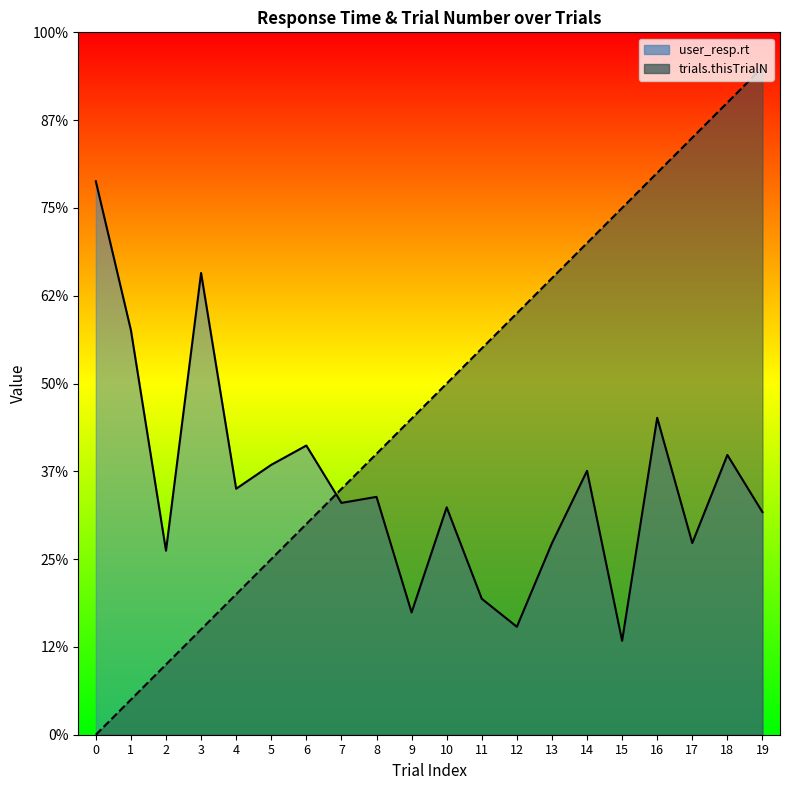

What is the difference between the user_resp.rt values at 9 and 8?

3.3